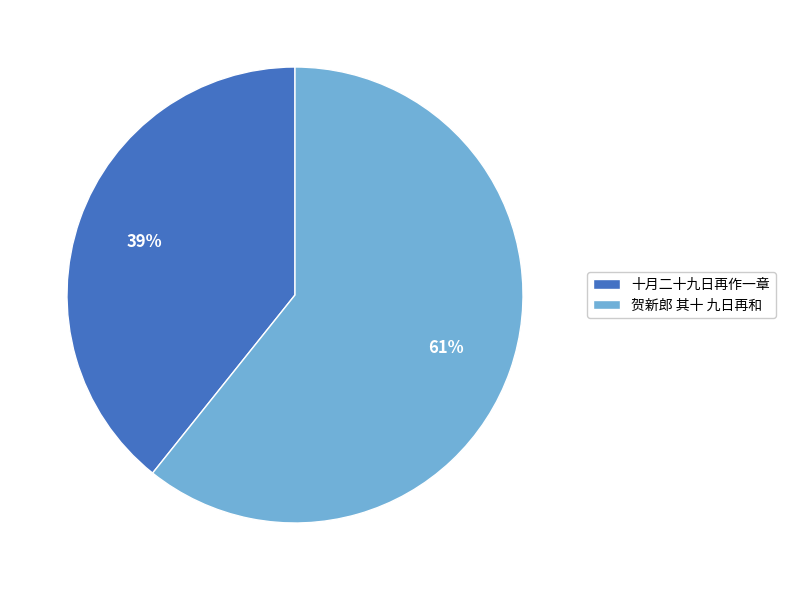

Is the sum of 贺新郎 其十 九日再和 and 十月二十九日再作一章 greater than half?

Yes